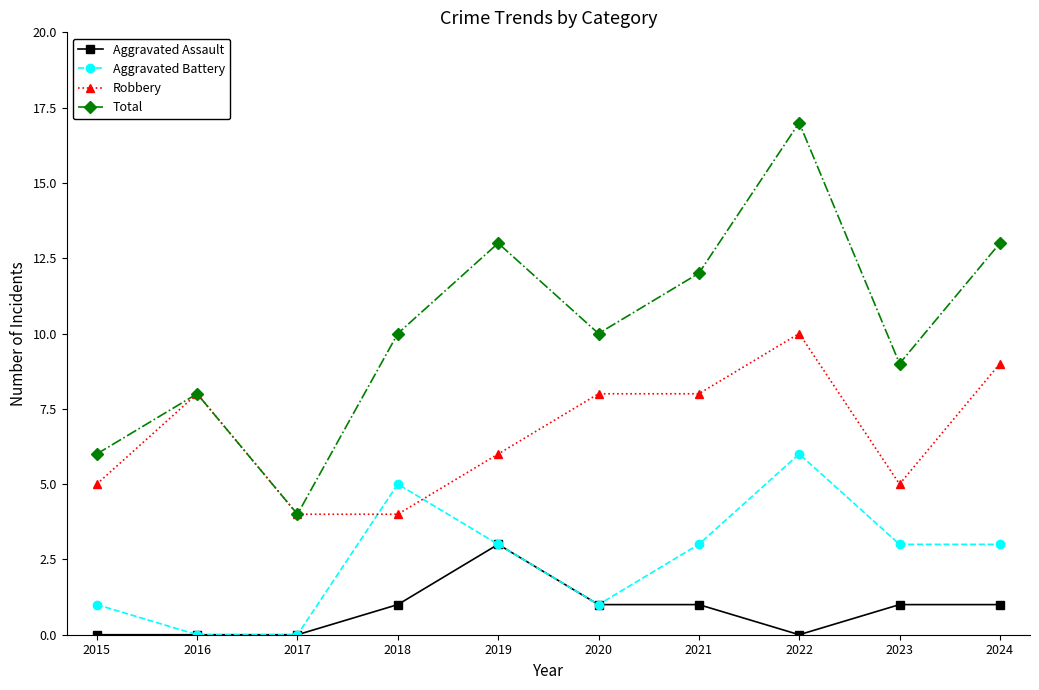

True or false: Robbery has a value of 1 at 2018.

False